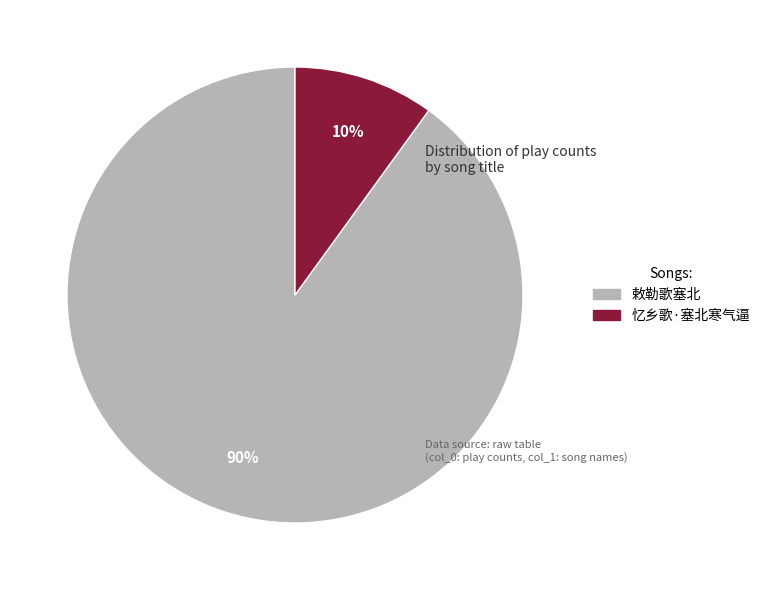

Is 忆乡歌·塞北寒气逼 the majority of the pie?

No